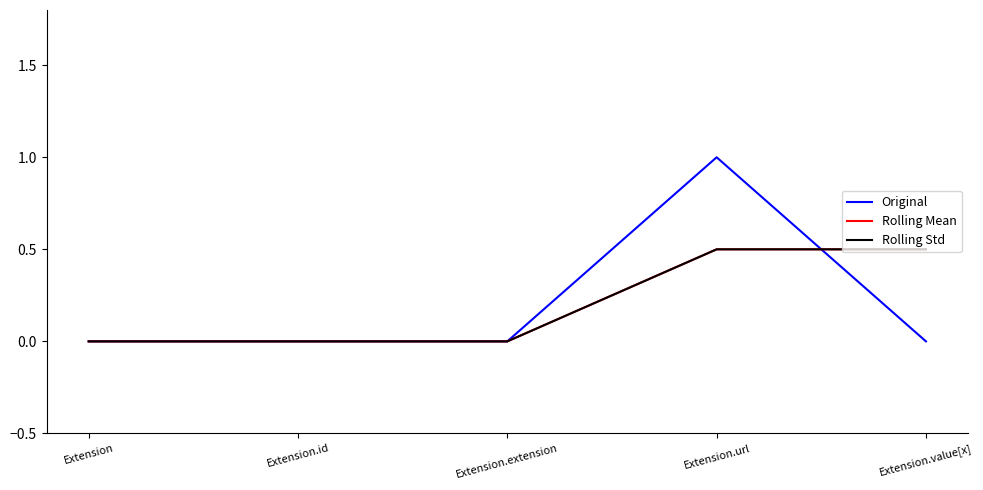

Is this an area chart (filled region under the line)?

No